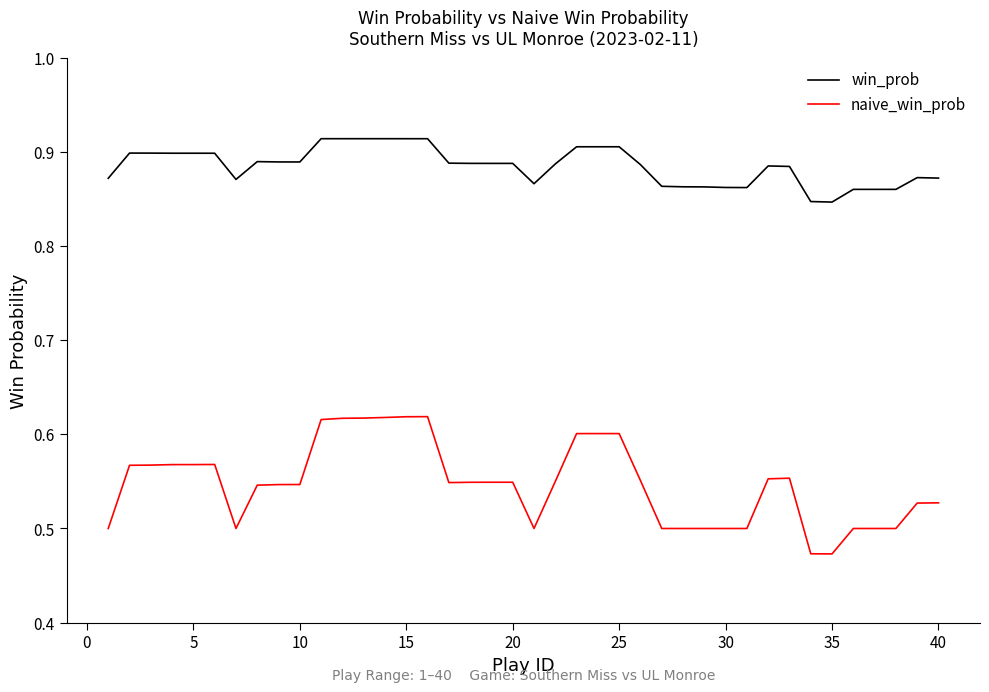

True or false: win_prob and naive_win_prob intersect in this chart.

False